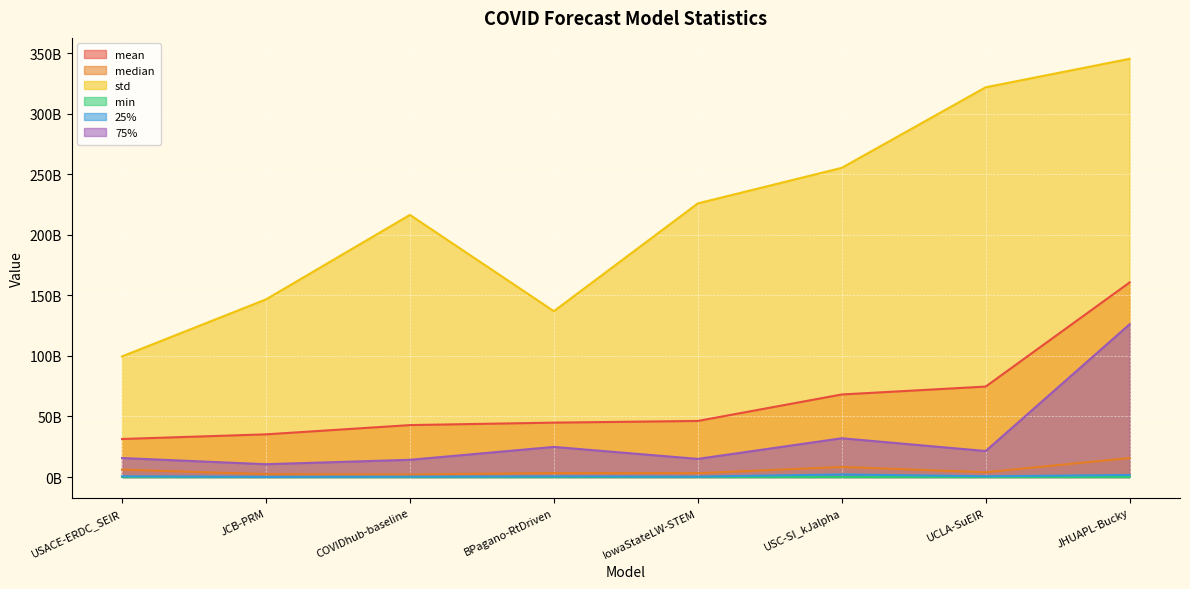

Does the chart display data point markers on the line(s)?

No